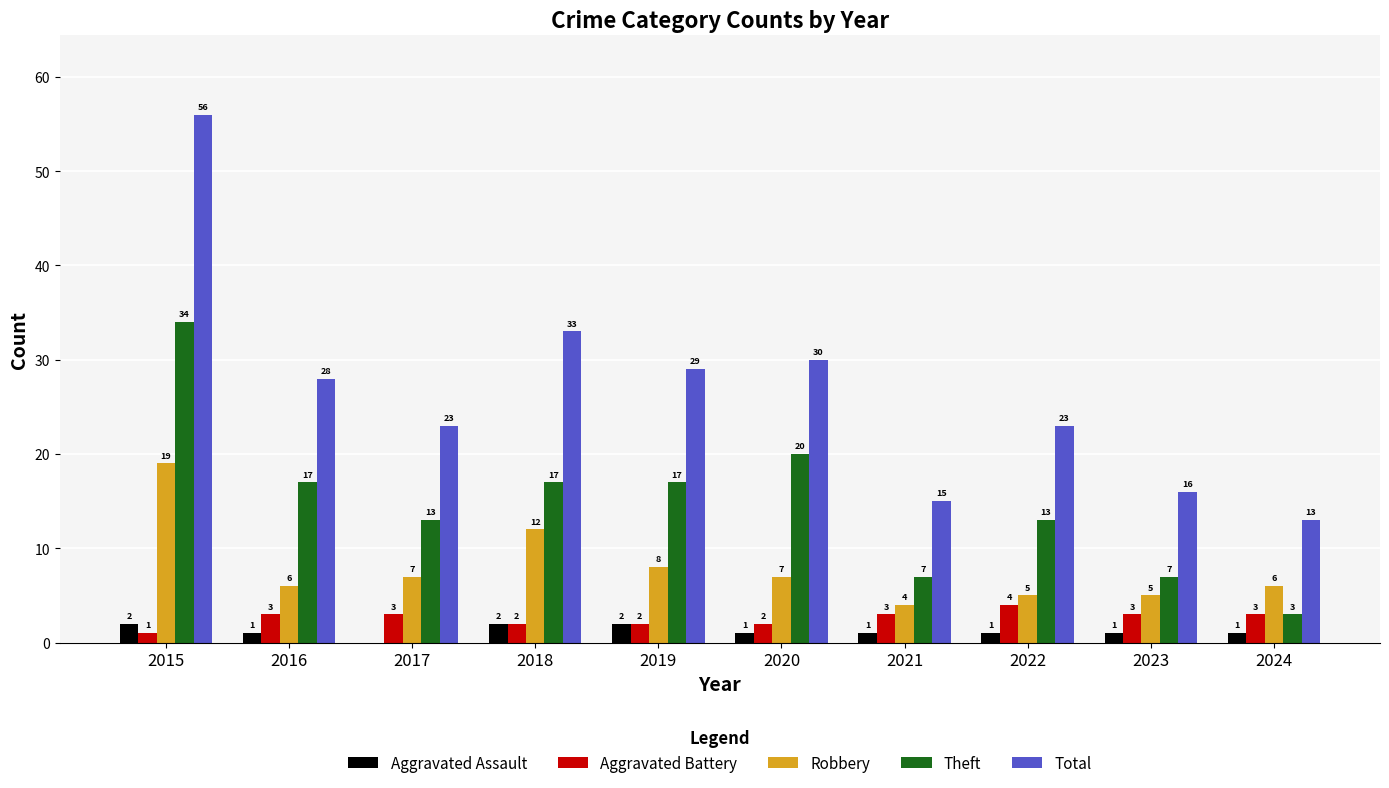

Between 2015 and 2018, which series saw the biggest shift?

Total